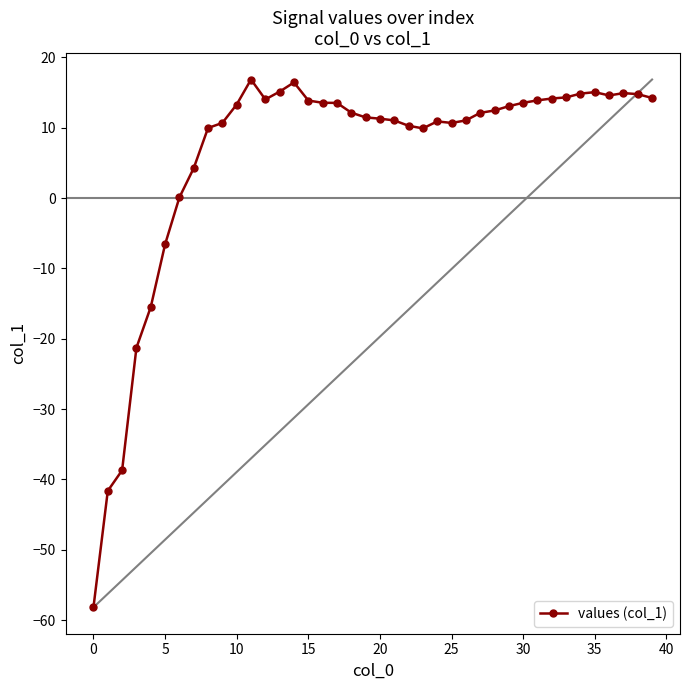

What is the sum of all values?

240.3